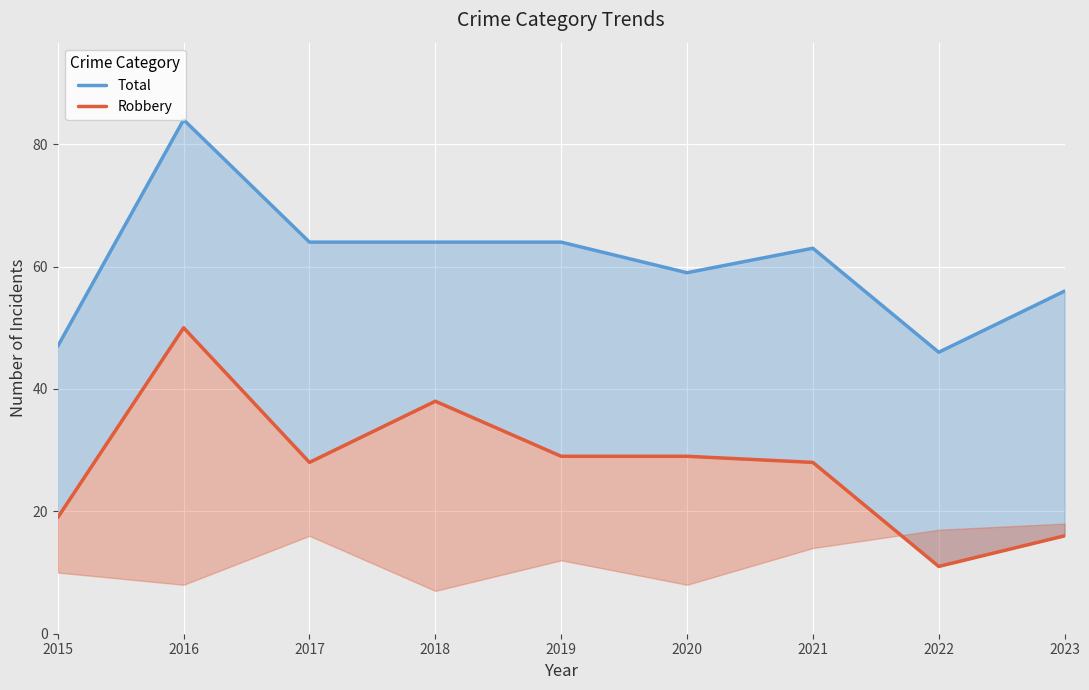

Does the chart display data point markers on the line(s)?

No